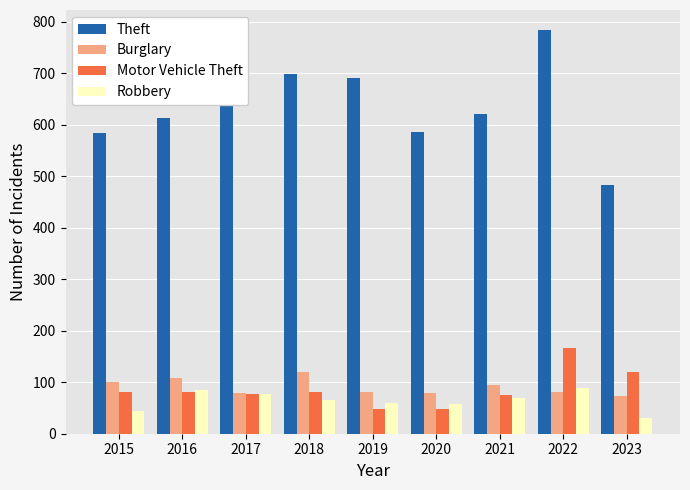

What are all the series names shown in the legend?

Theft, Burglary, Motor Vehicle Theft, Robbery